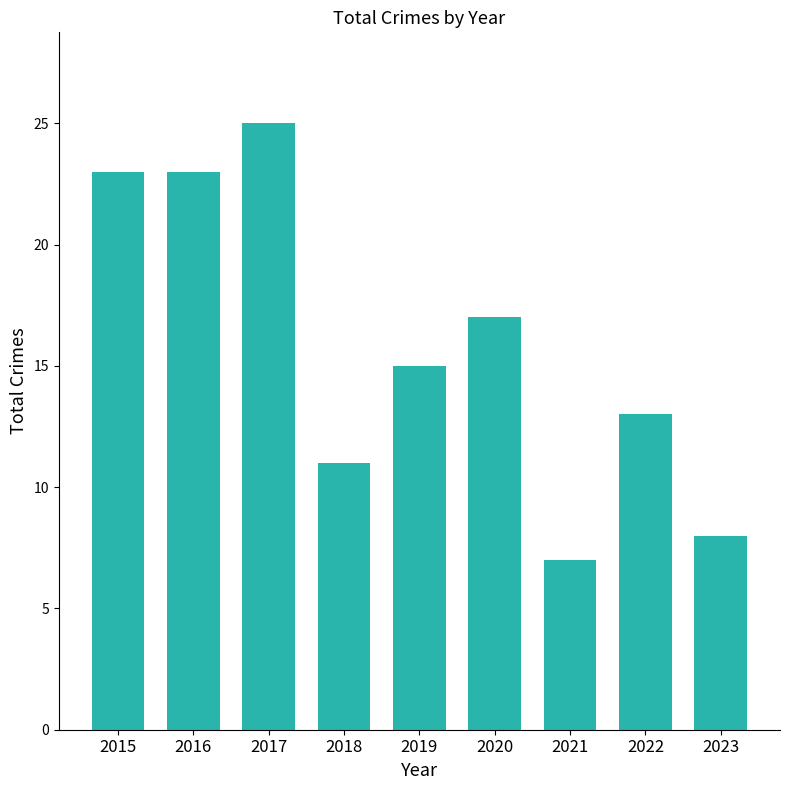

How many bars are there in total?

9